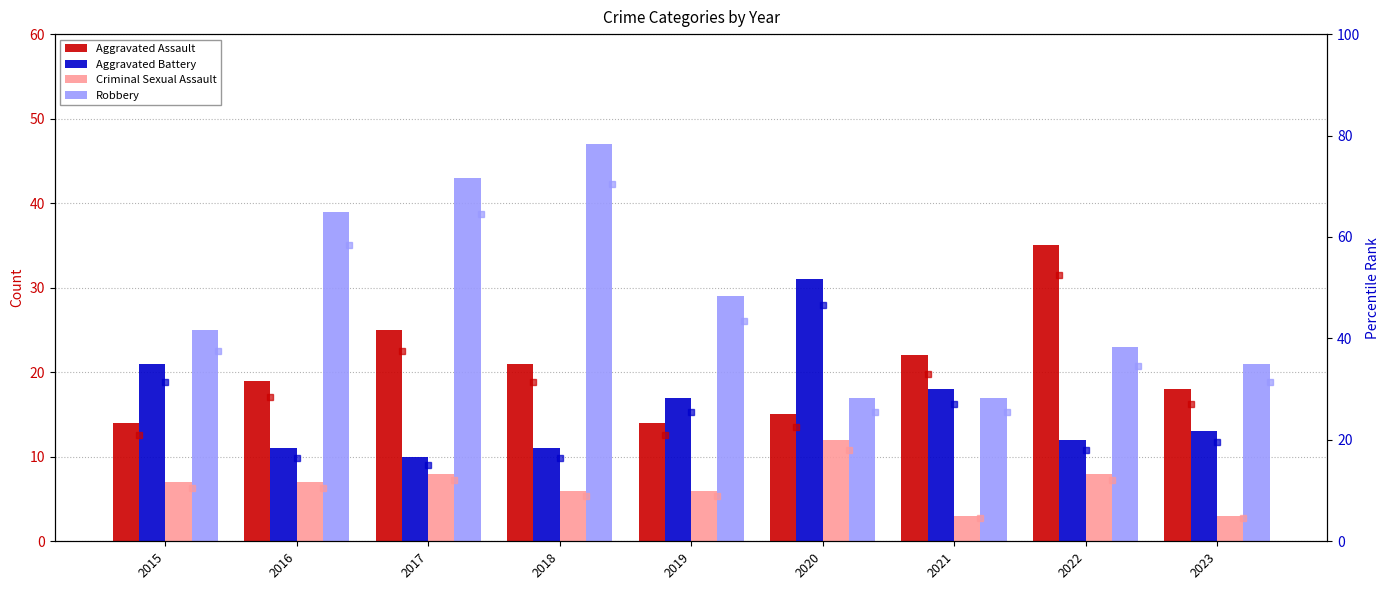

Which series changed the most between 2020 and 2023?

Aggravated Battery